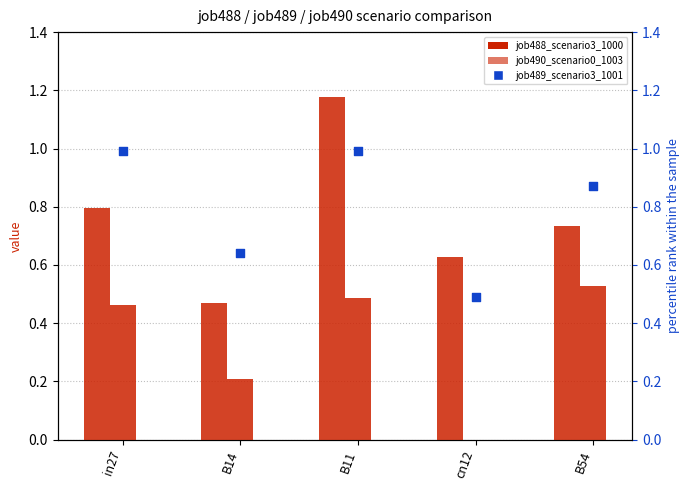

Which series reaches the minimum Y coordinate?

job490_scenario0_1003